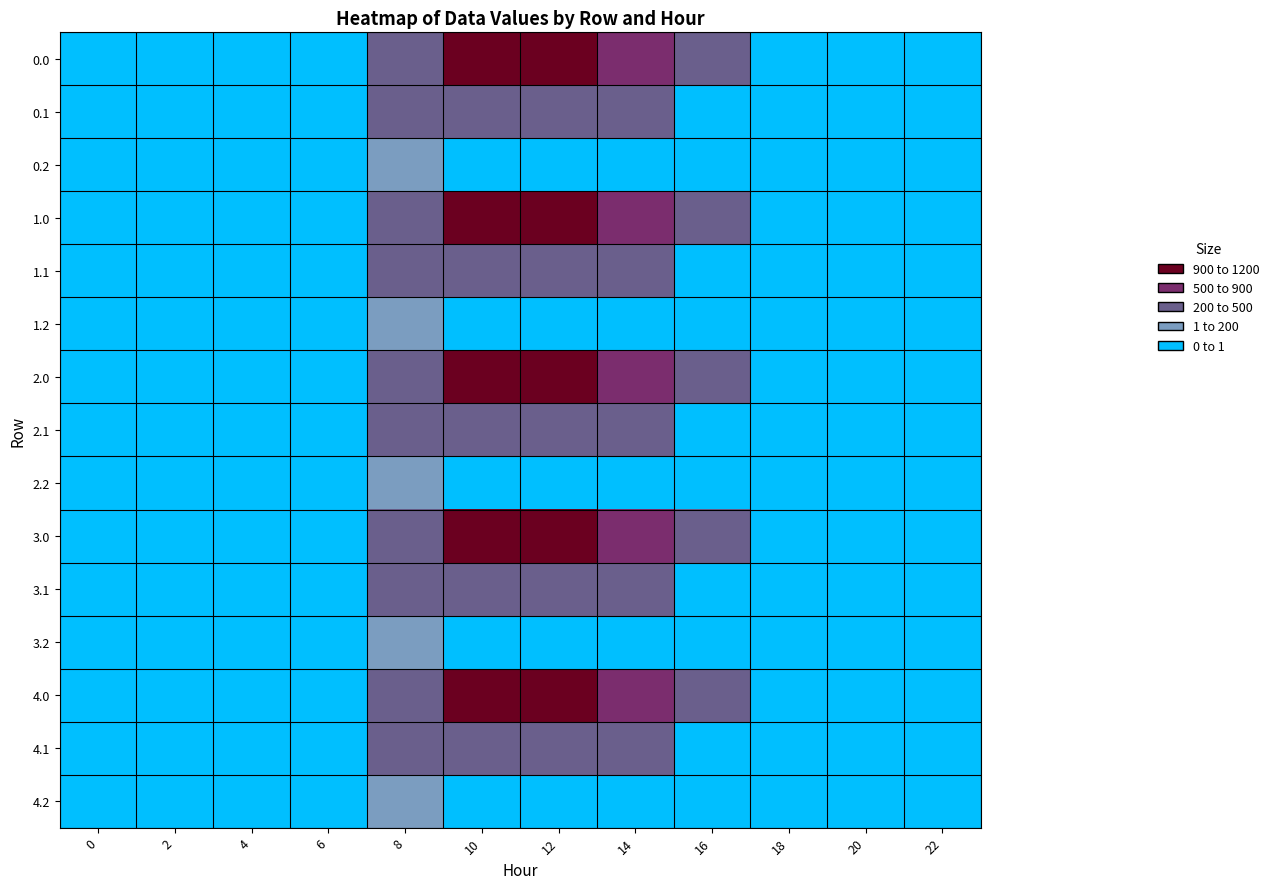

What is the total value across all series at 8?

3959.8